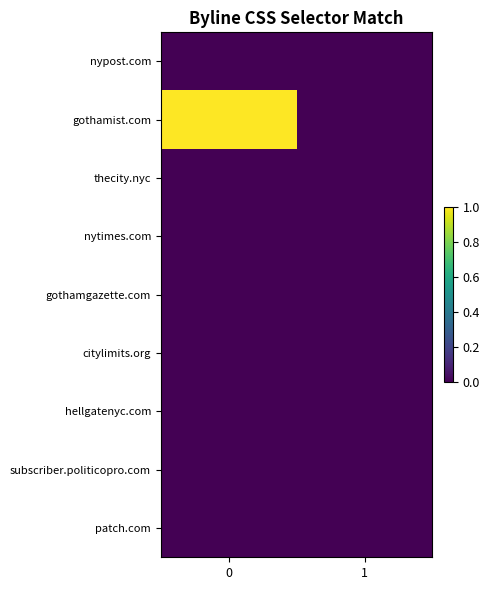

Reading left to right, what are all the values shown in this chart?

row_0: 0=0	1=0
row_1: 0=1	1=0
row_2: 0=0	1=0
row_3: 0=0	1=0
row_4: 0=0	1=0
row_5: 0=0	1=0
row_6: 0=0	1=0
row_7: 0=0	1=0
row_8: 0=0	1=0